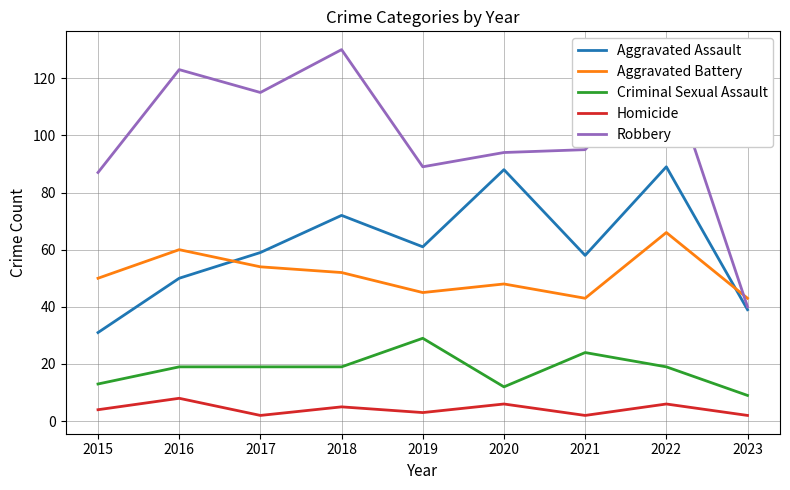

What are all the series names shown in the legend?

Aggravated Assault, Aggravated Battery, Criminal Sexual Assault, Homicide, Robbery